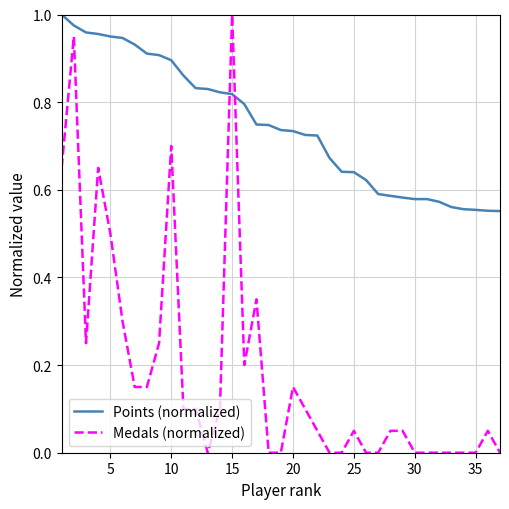

How many times do Medals (normalized) and Points (normalized) cross each other?

2